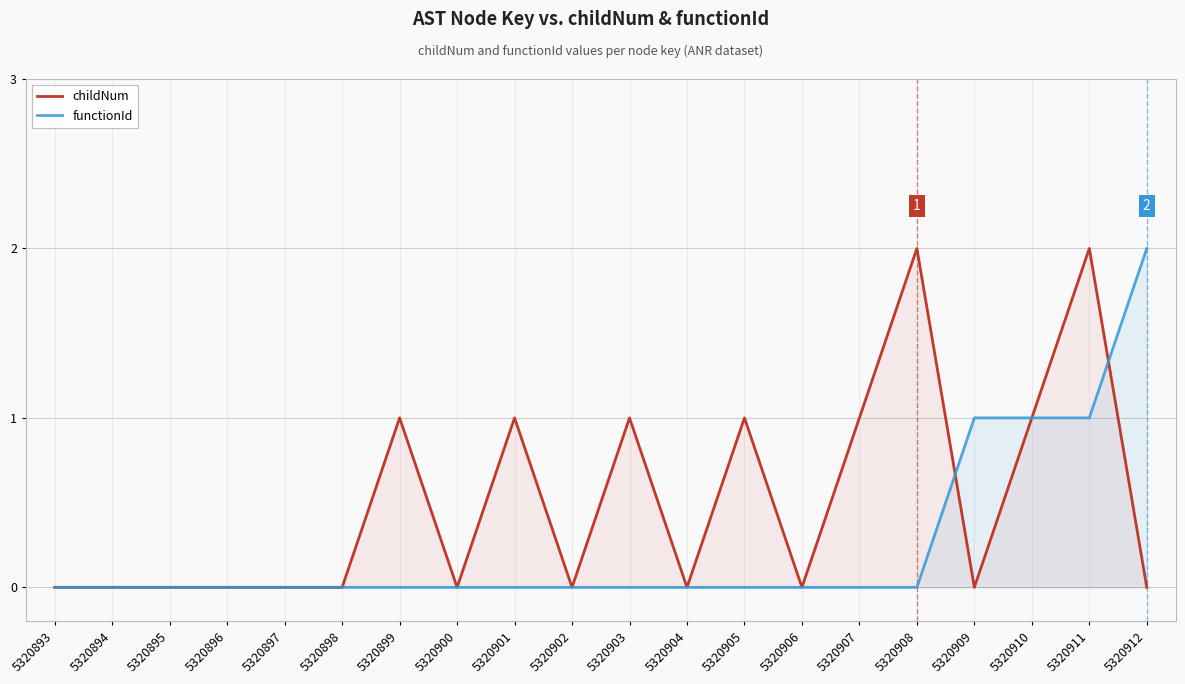

How many lines are shown in the chart?

2